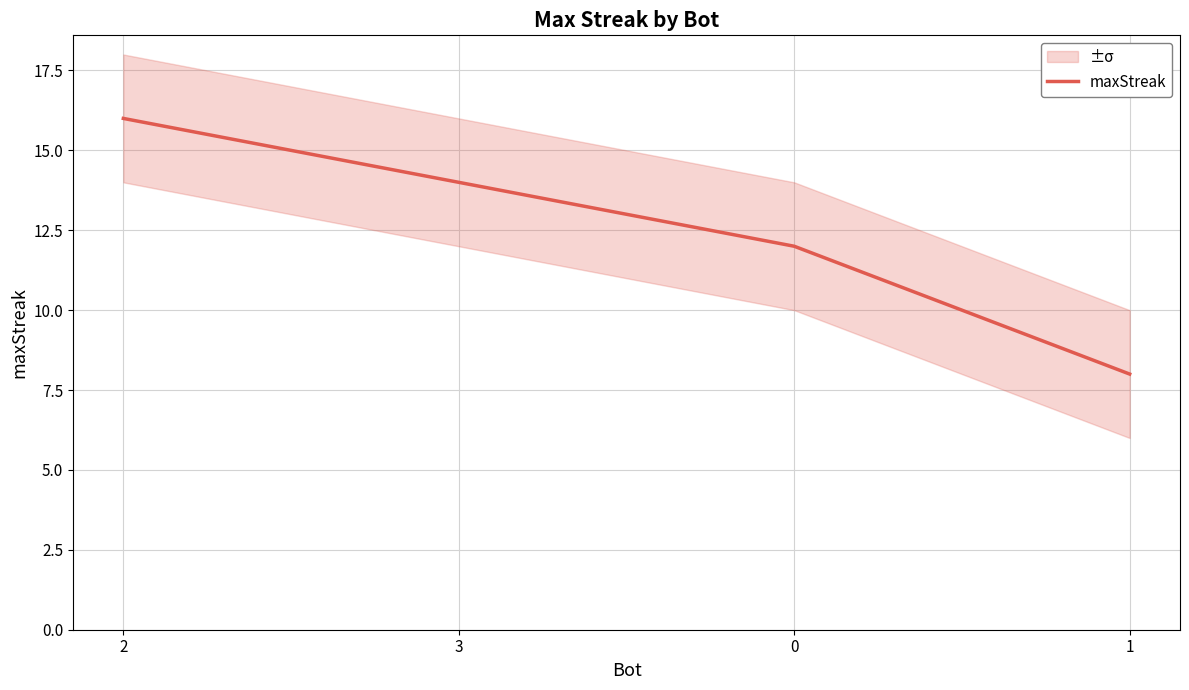

True or false: there are more than 1 points higher than both neighbors.

False